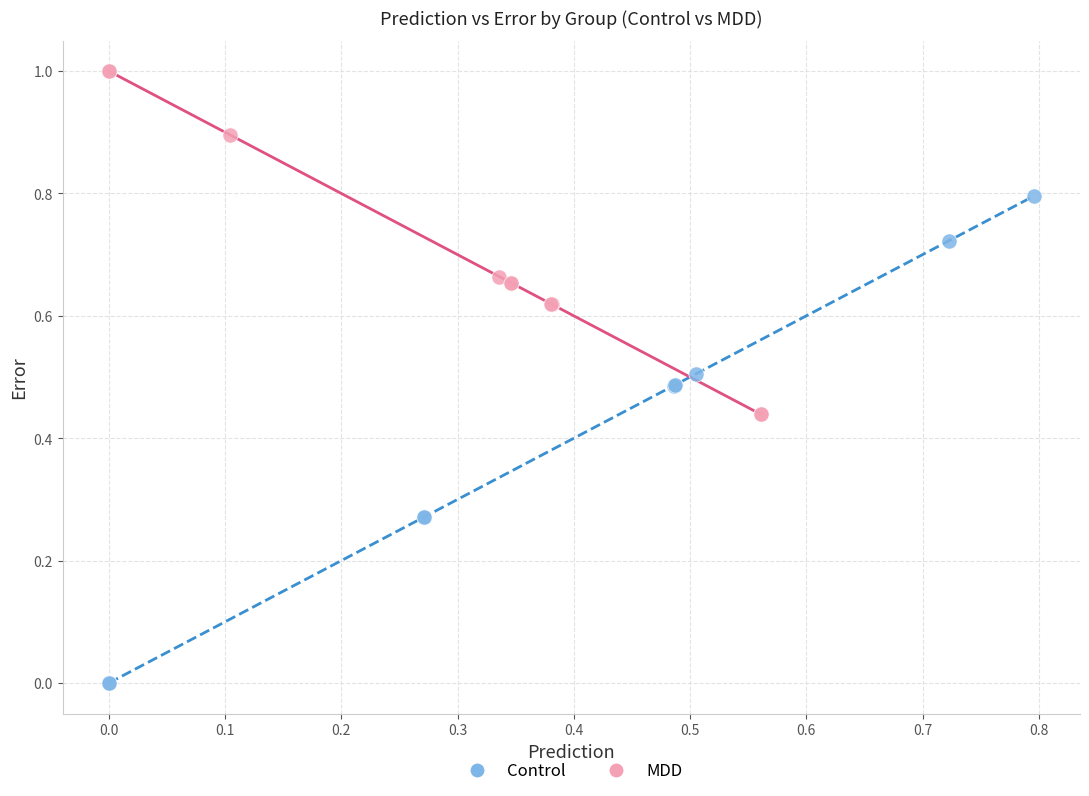

Which series has the largest Y range (max minus min)?

Control